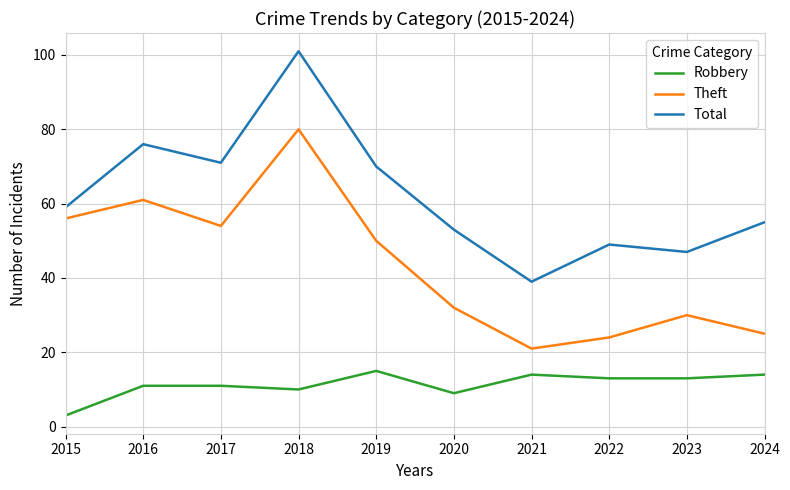

Rank the series by their maximum value, from highest to lowest.

Total, Theft, Robbery